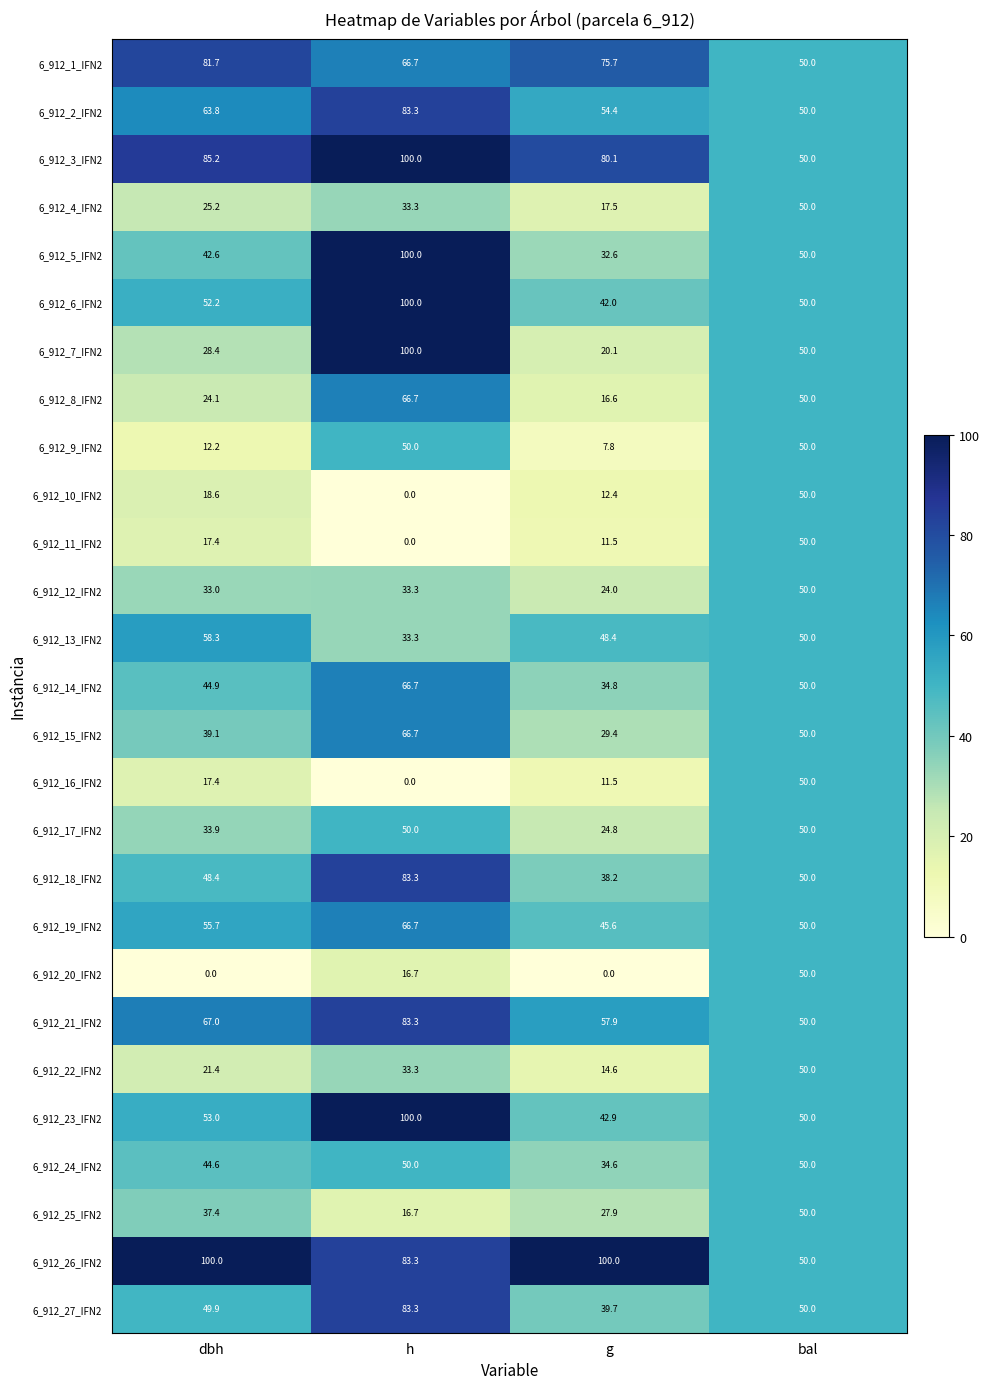

True or false: 6_912_4_IFN2 has a value of 15.9 at h.

False